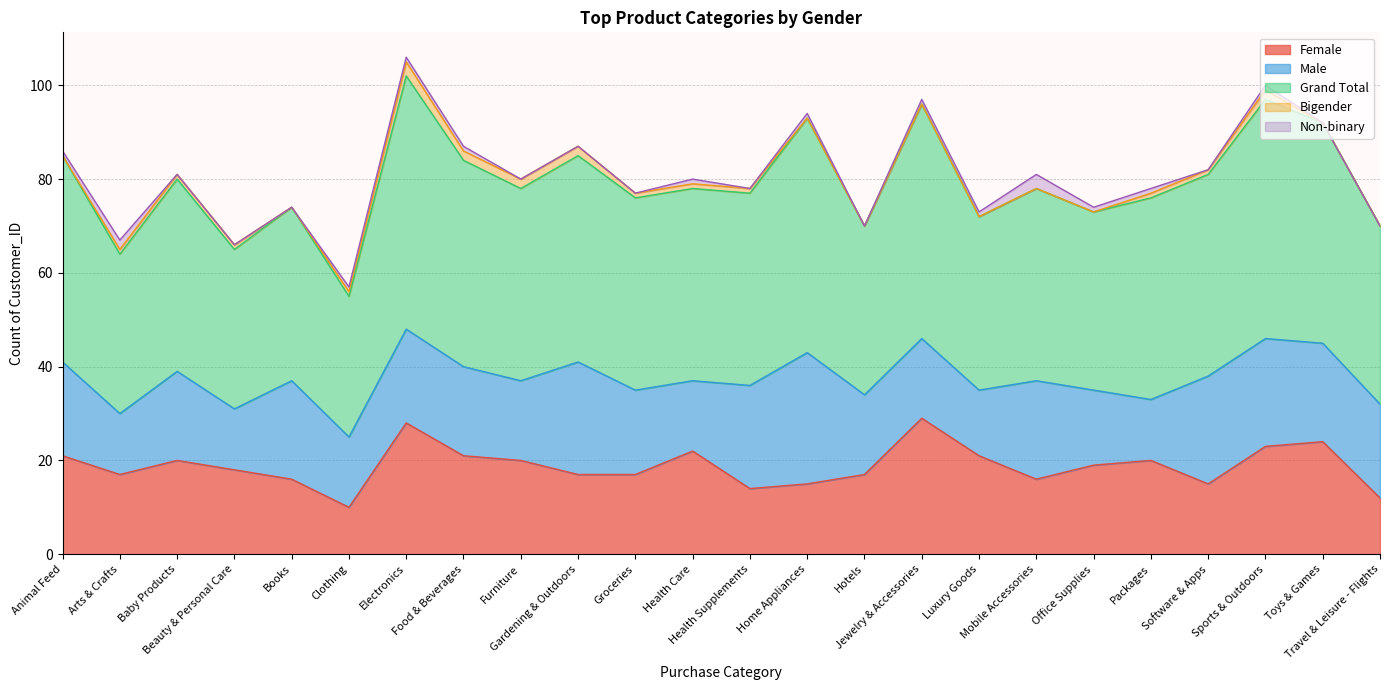

How many distinct data groups are displayed?

5